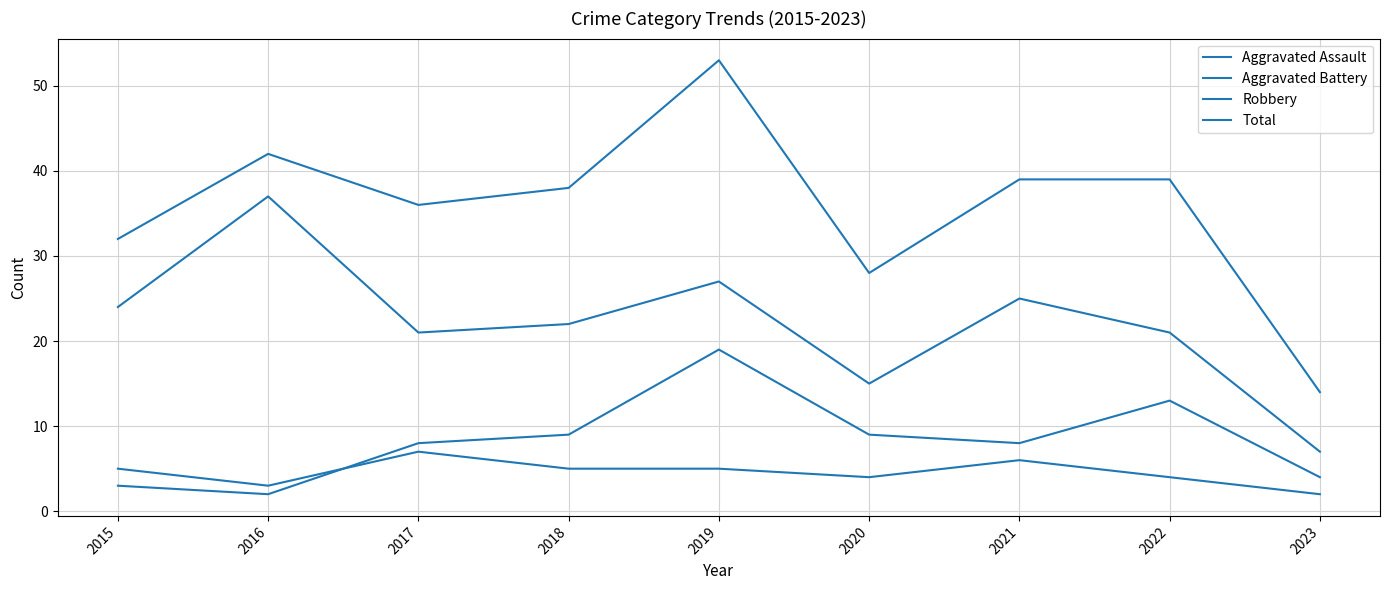

Does the chart display data point markers on the line(s)?

No